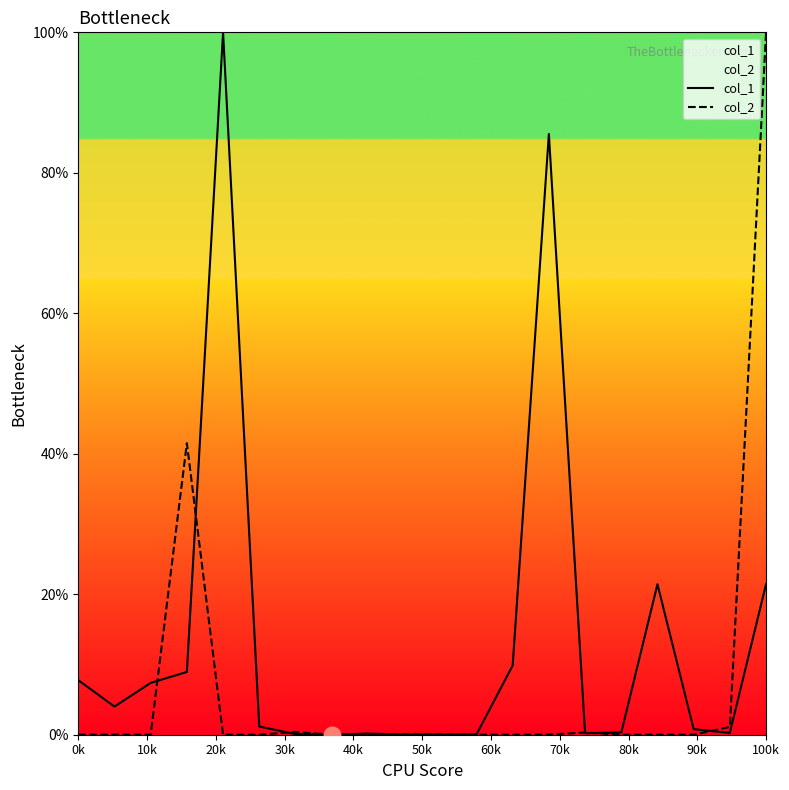

How many distinct data groups are displayed?

2